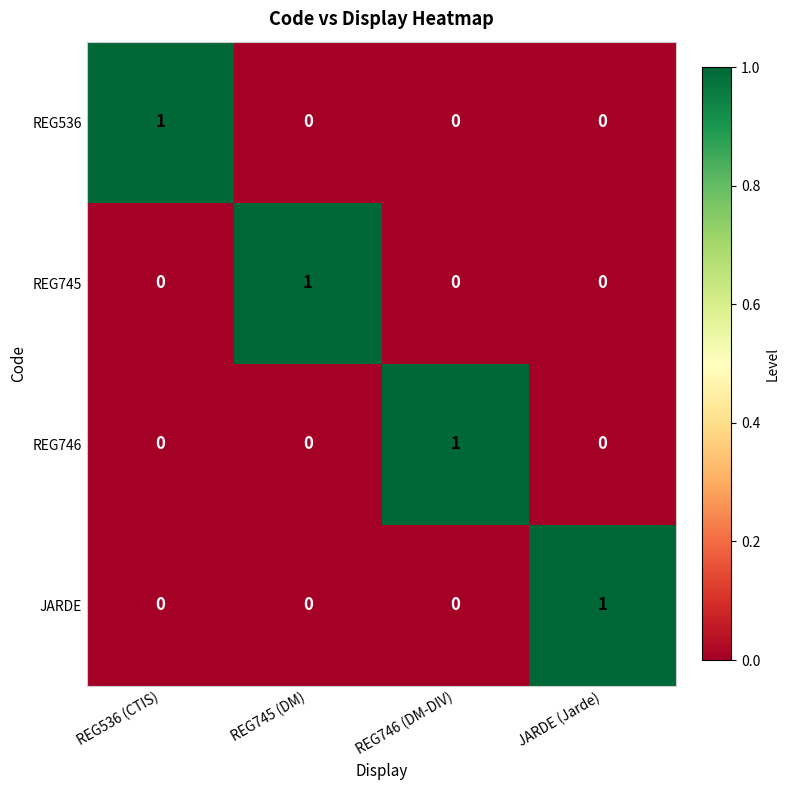

Reading right to left, transcribe all the data shown in this chart.

REG536: 0	0	0	1
REG745: 0	0	1	0
REG746: 0	1	0	0
JARDE: 1	0	0	0